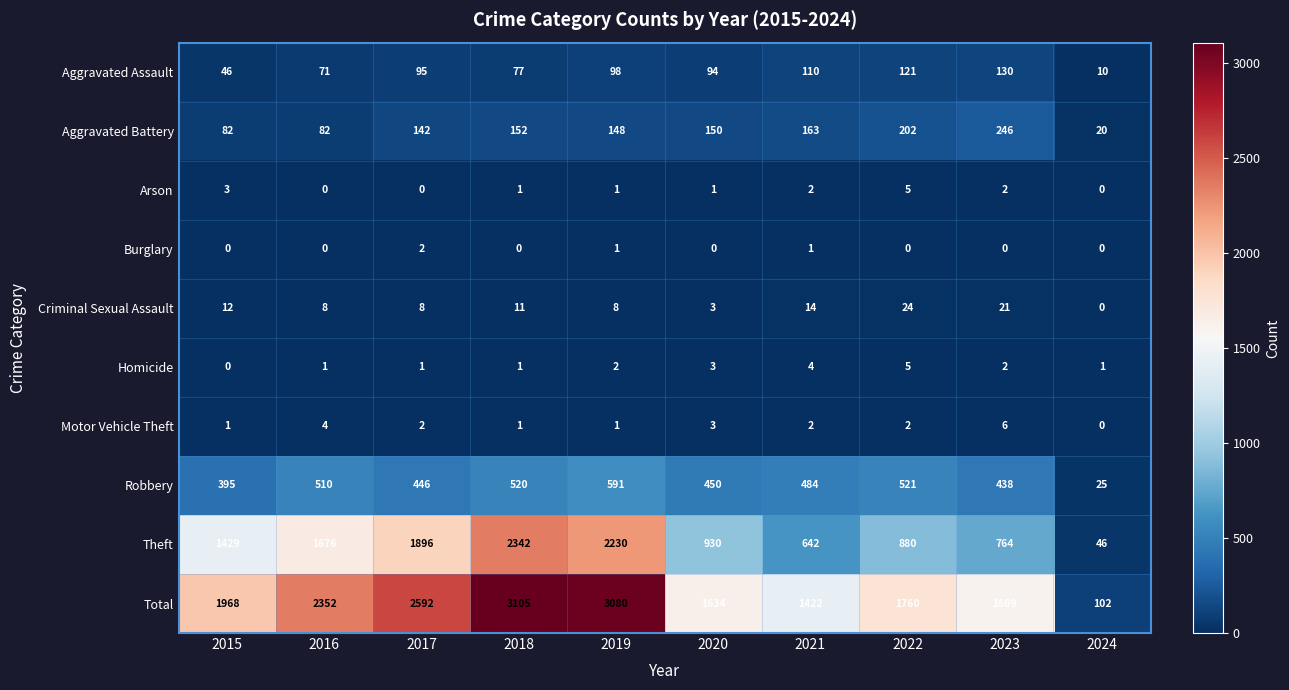

List the labels in order of Robbery value, smallest first.

2024, 2015, 2023, 2017, 2020, 2021, 2016, 2018, 2022, 2019